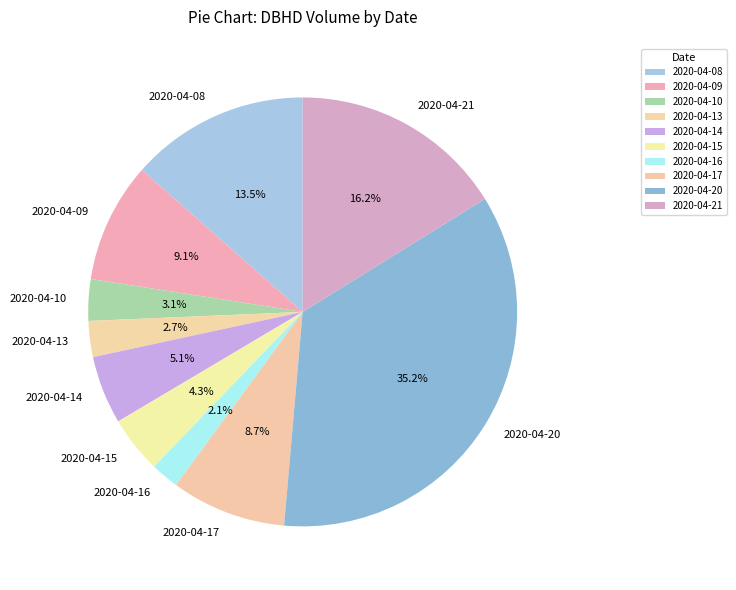

To the nearest percent, what is the average slice percentage?

10%